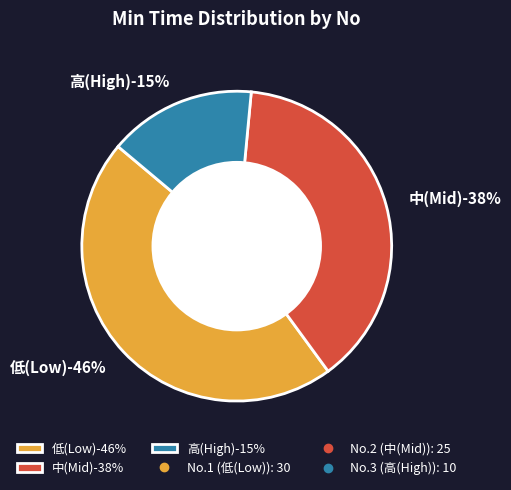

To the nearest percent, what is the combined percentage of 3 and 2?

54%